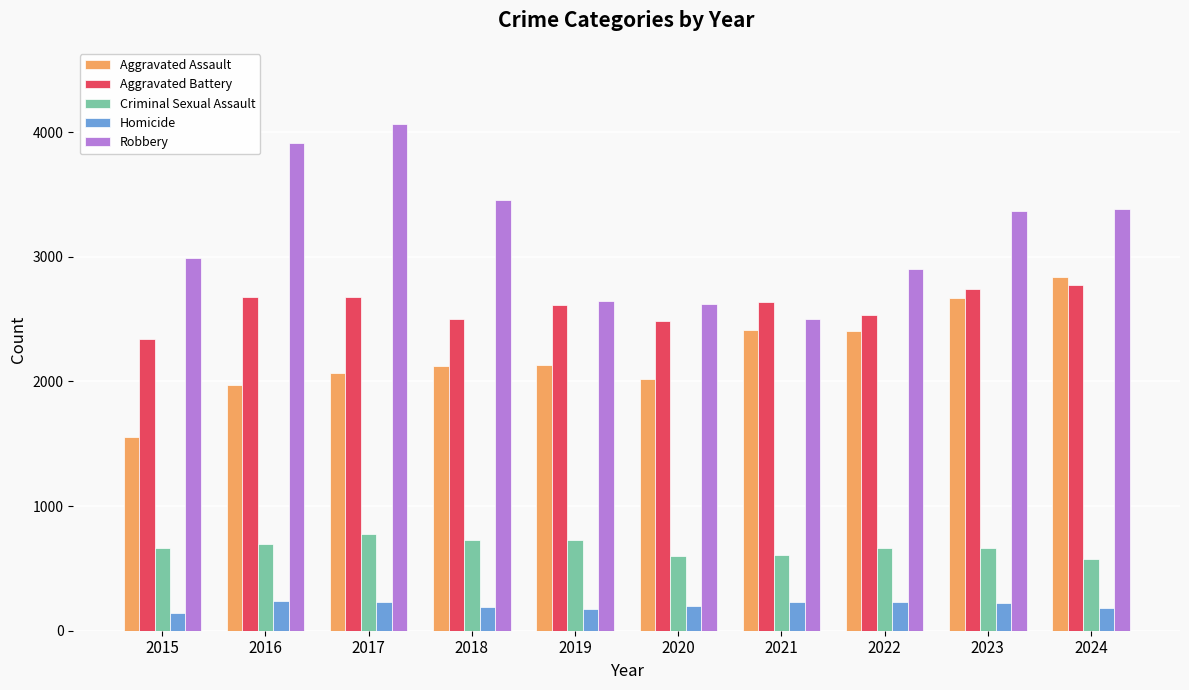

At which label does Robbery first exceed 3370?

2016